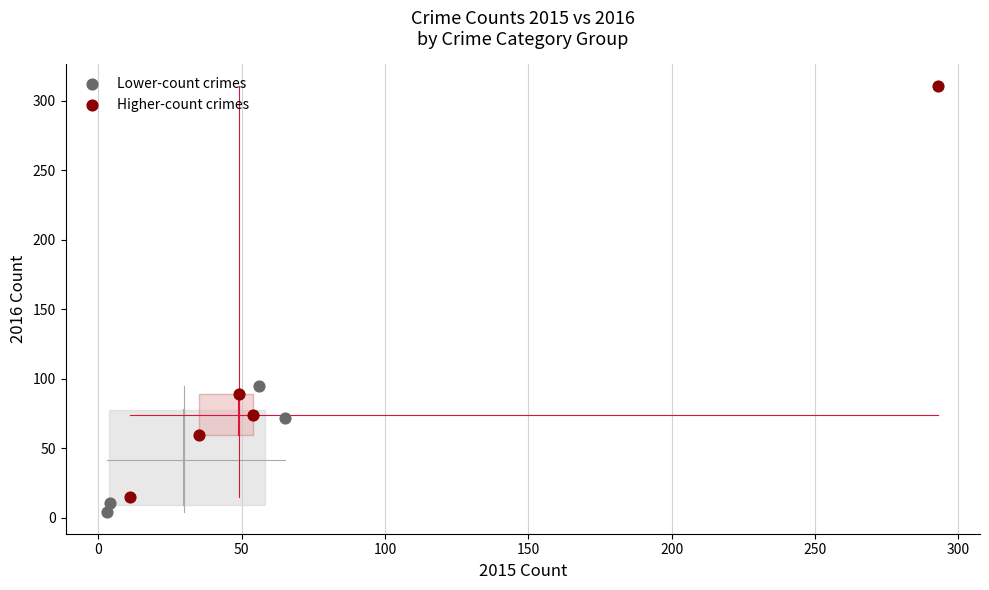

Which series reaches the maximum Y coordinate?

Higher-count crimes